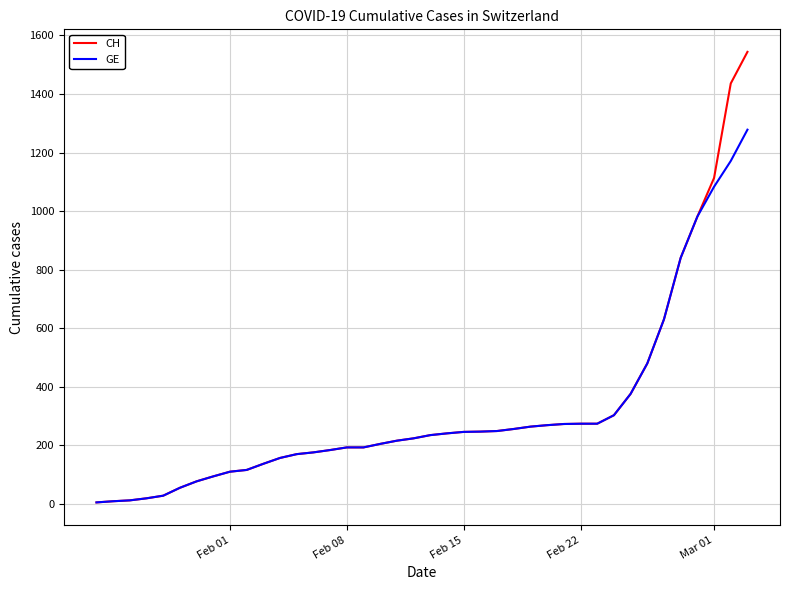

Which series has the widest spread of values?

CH